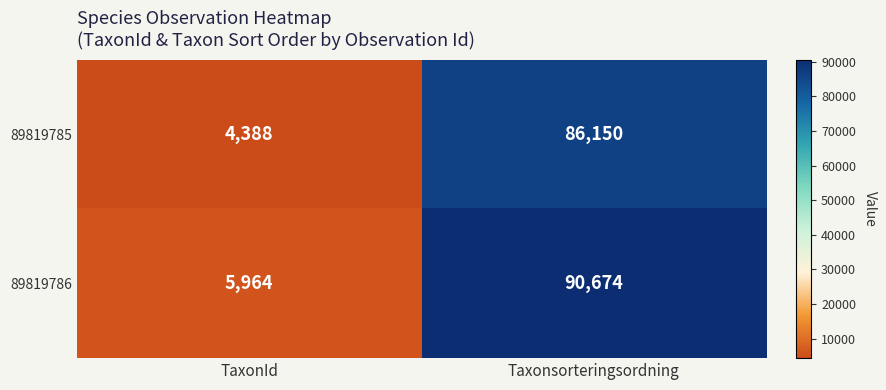

At which category does the chart reach its peak across all series?

Taxonsorteringsordning